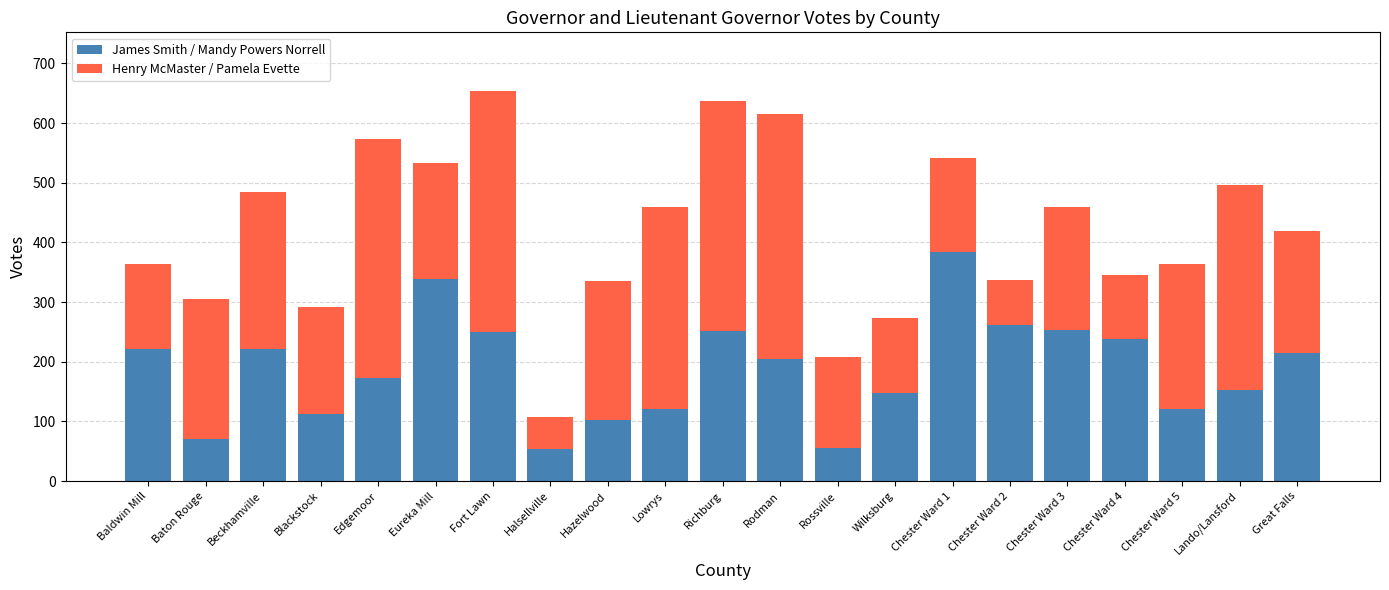

True or false: James Smith / Mandy Powers Norrell has a value of 205 at Rodman.

True